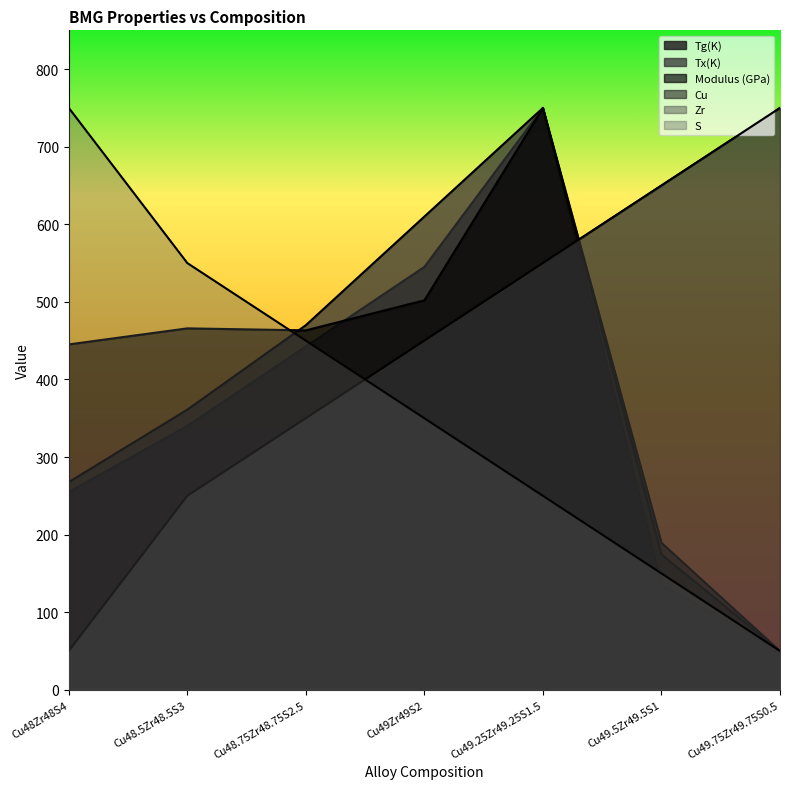

Read the Tg(K) value at Cu49.25Zr49.25S1.5.

750.0